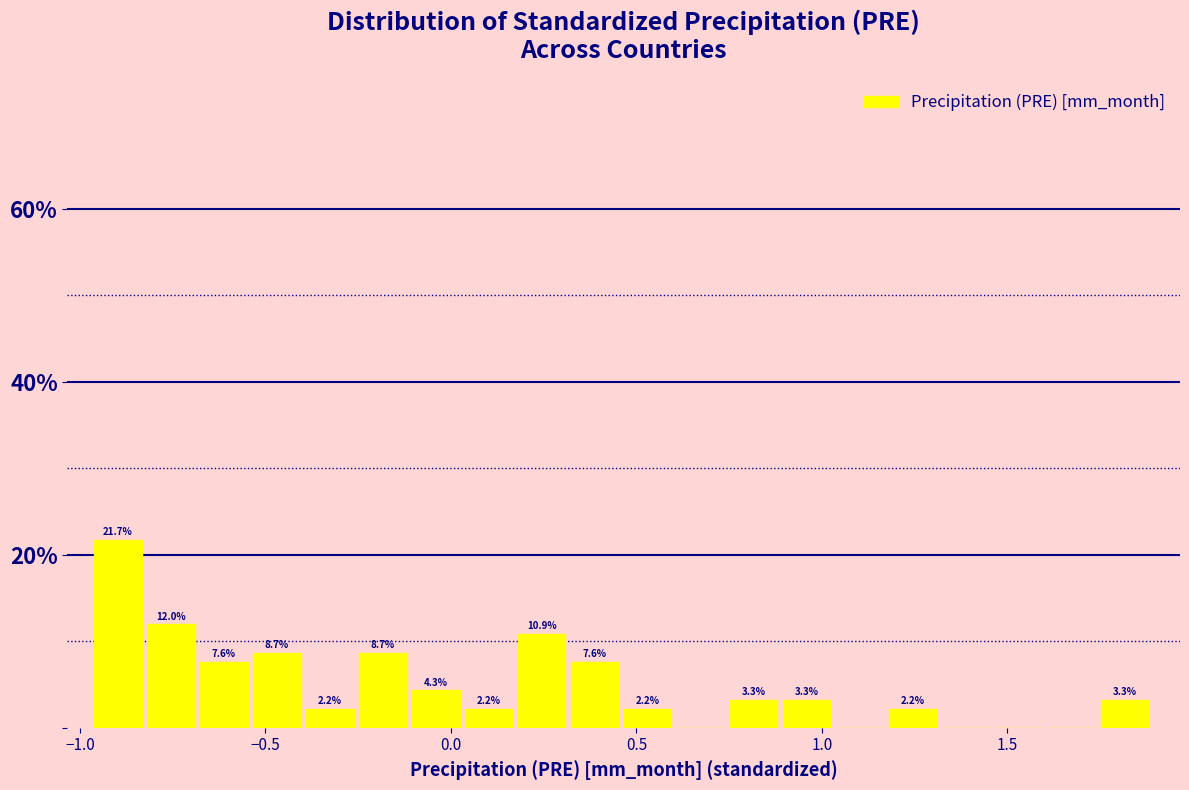

Around what value on the x-axis is the tallest bar? Give the approximate position of its centre, as read against the axis.

-0.90